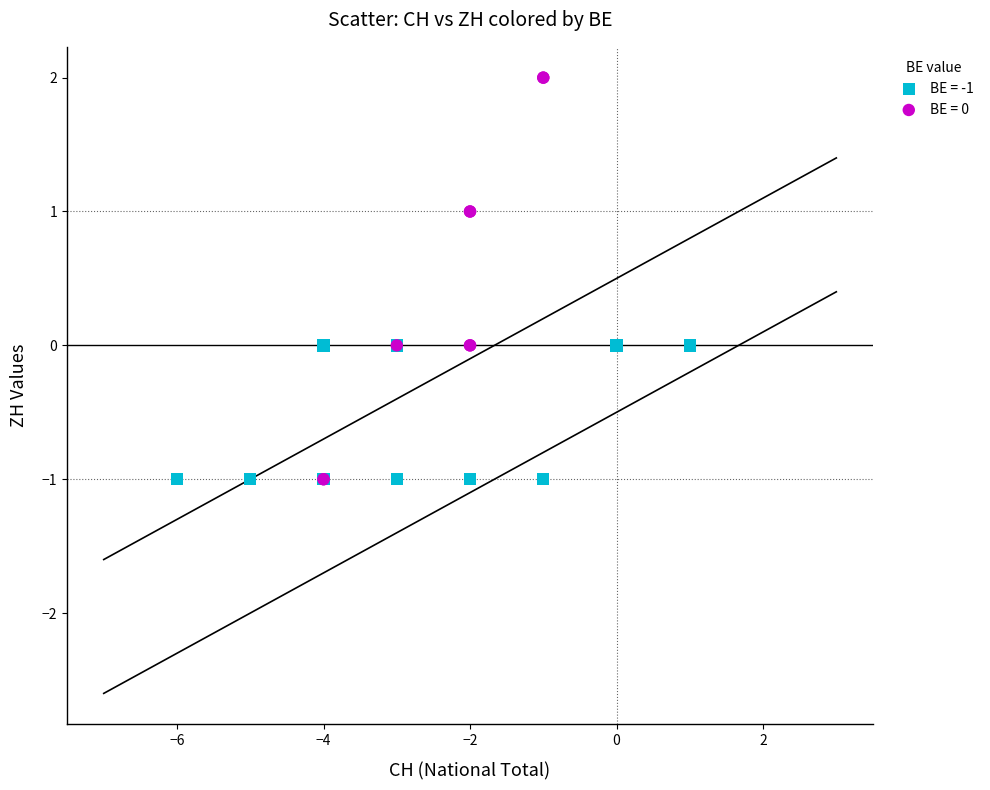

Which series has the largest Y range (max minus min)?

BE = 0